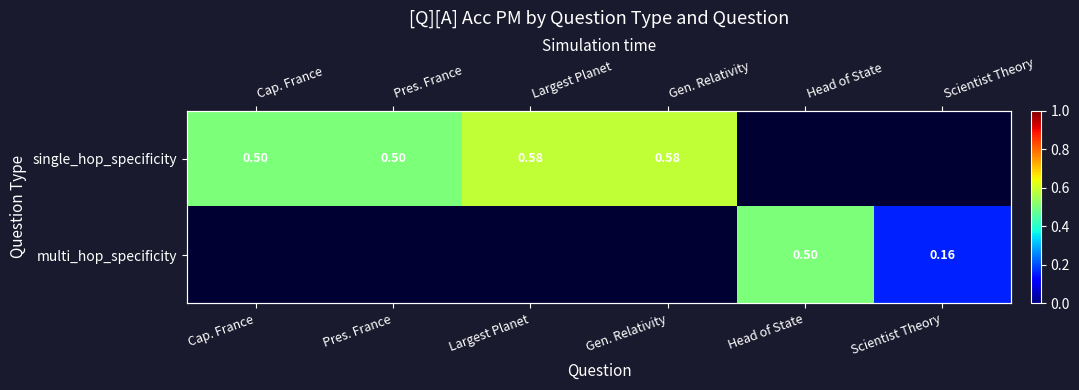

What is the approximate value of single_hop_specificity at Pres. France?

0.5